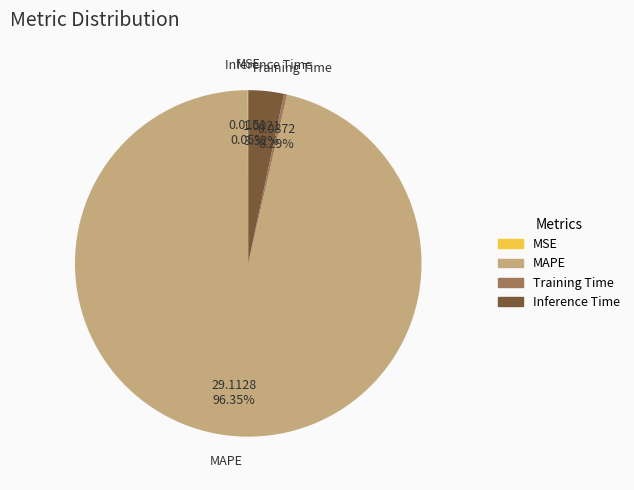

To the nearest percent, what is the difference between the largest and smallest slice percentages?

96%